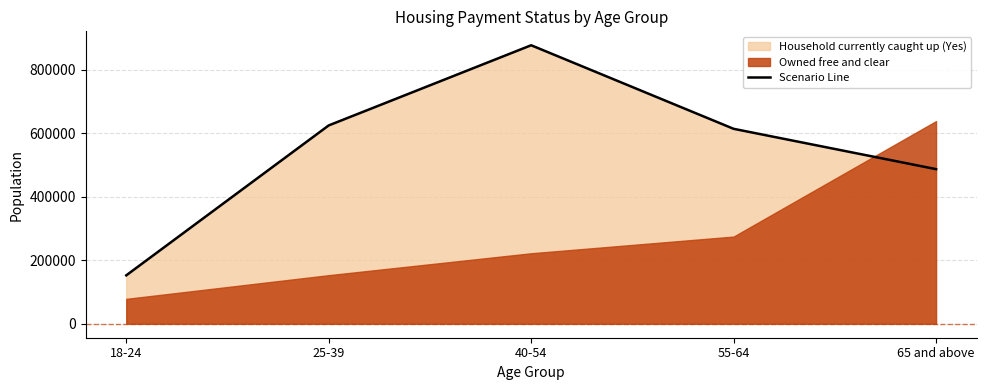

Where is the first local maximum?

40-54